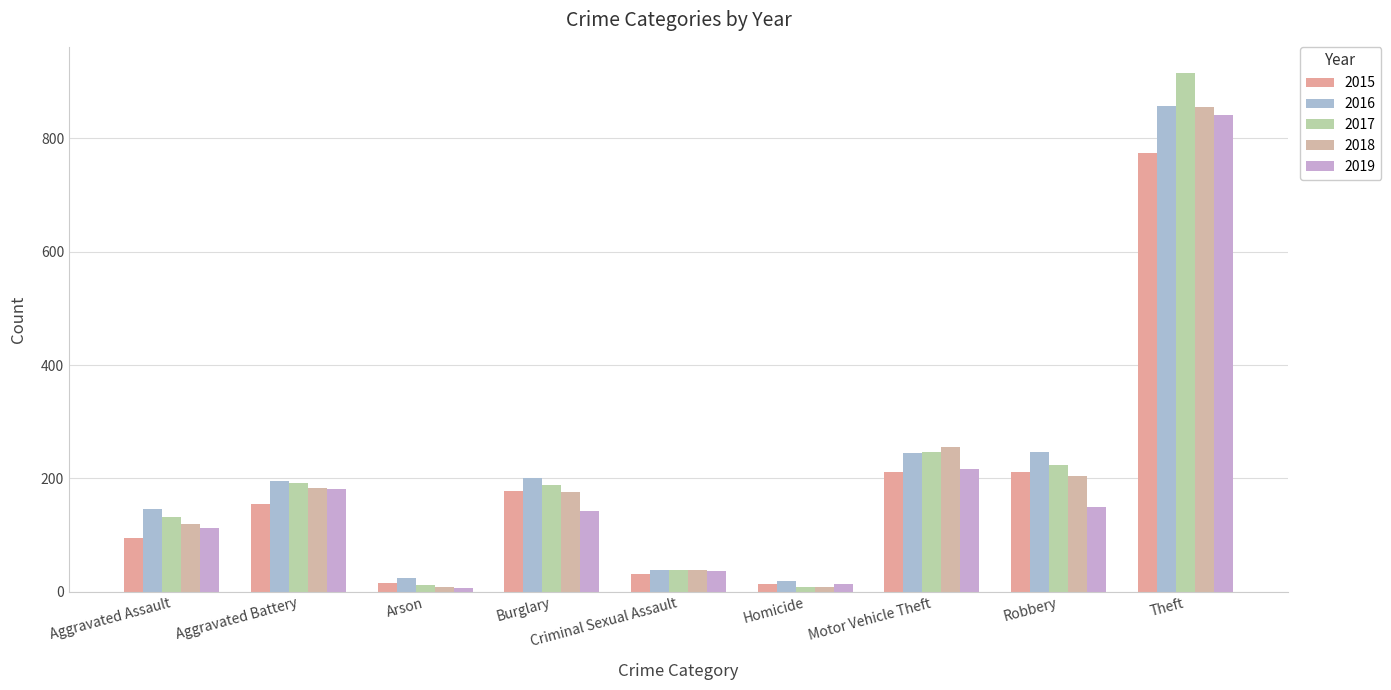

What is the minimum value shown in the chart?

6